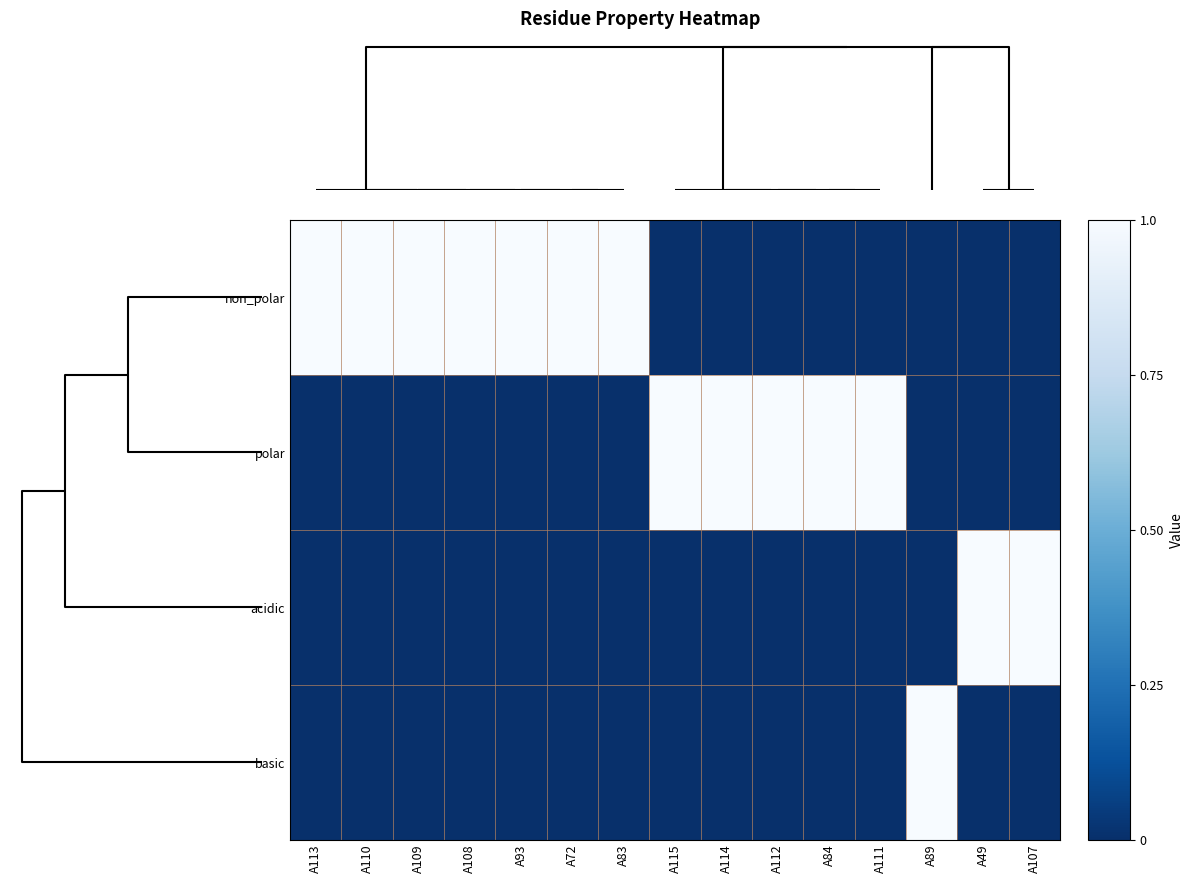

Rank the series by their average value, from highest to lowest.

non_polar, polar, acidic, basic